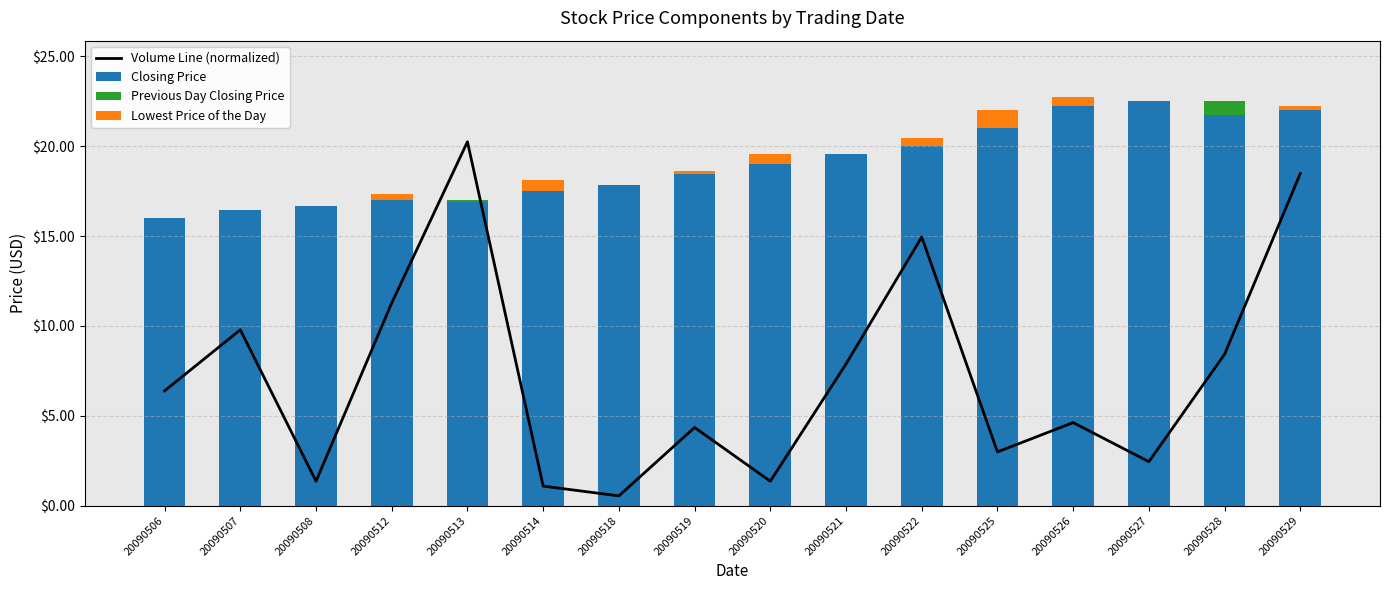

How many series are shown in this chart?

4